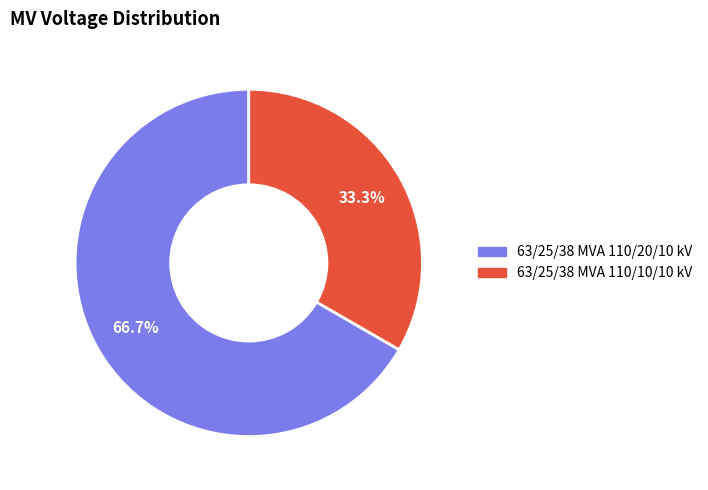

Is 63/25/38 MVA 110/10/10 kV the majority of the pie?

No